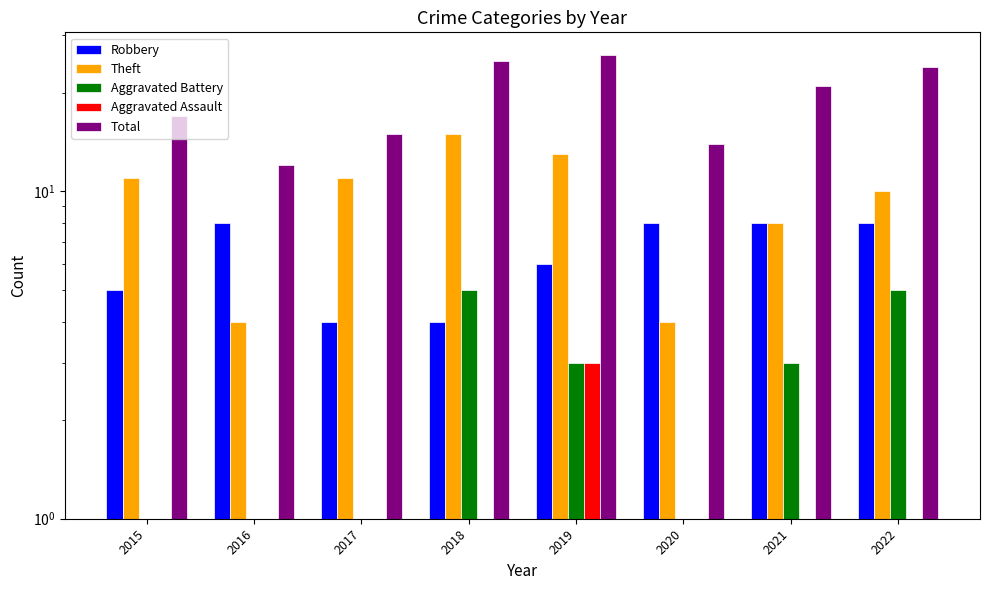

What is the maximum value shown in the chart?

26